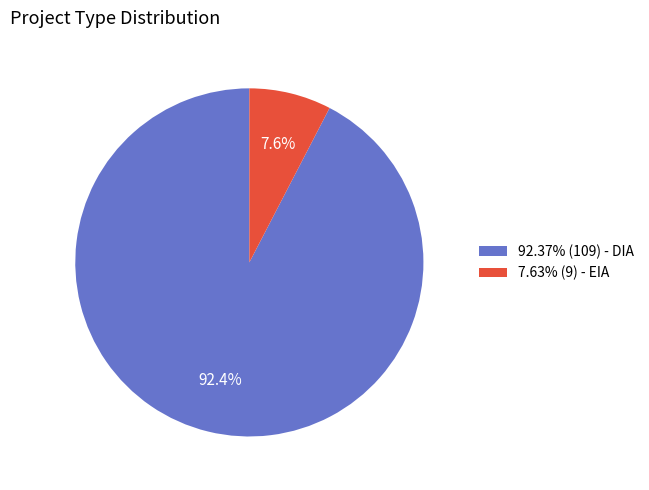

Is there a majority slice in this chart?

Yes